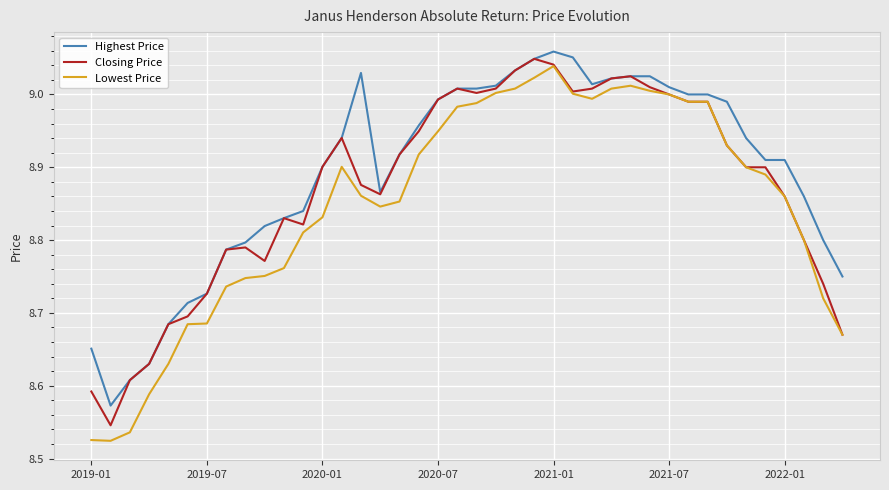

List the series in order of their overall mean, highest first.

Highest Price, Closing Price, Lowest Price